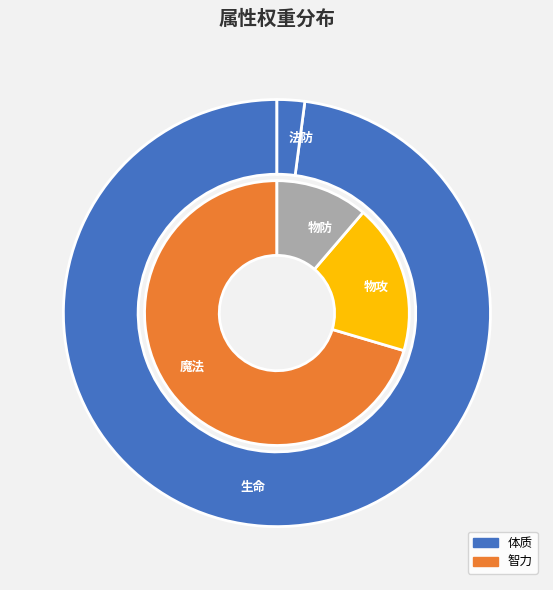

What is the largest slice in the pie chart?

生命